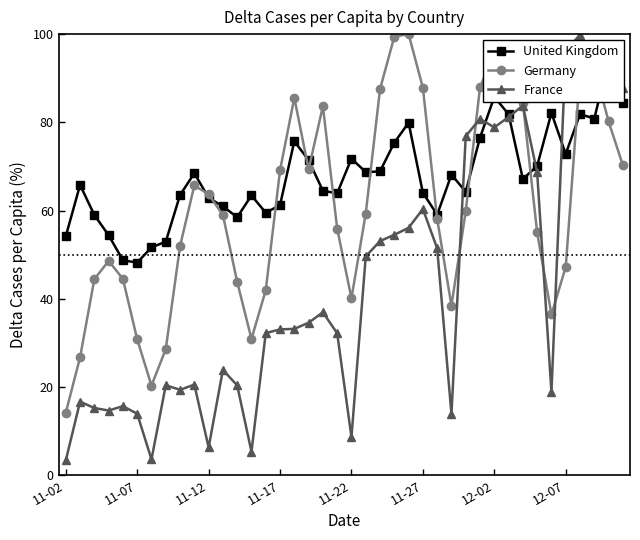

Which category has the lowest value in the Germany series?

11-02